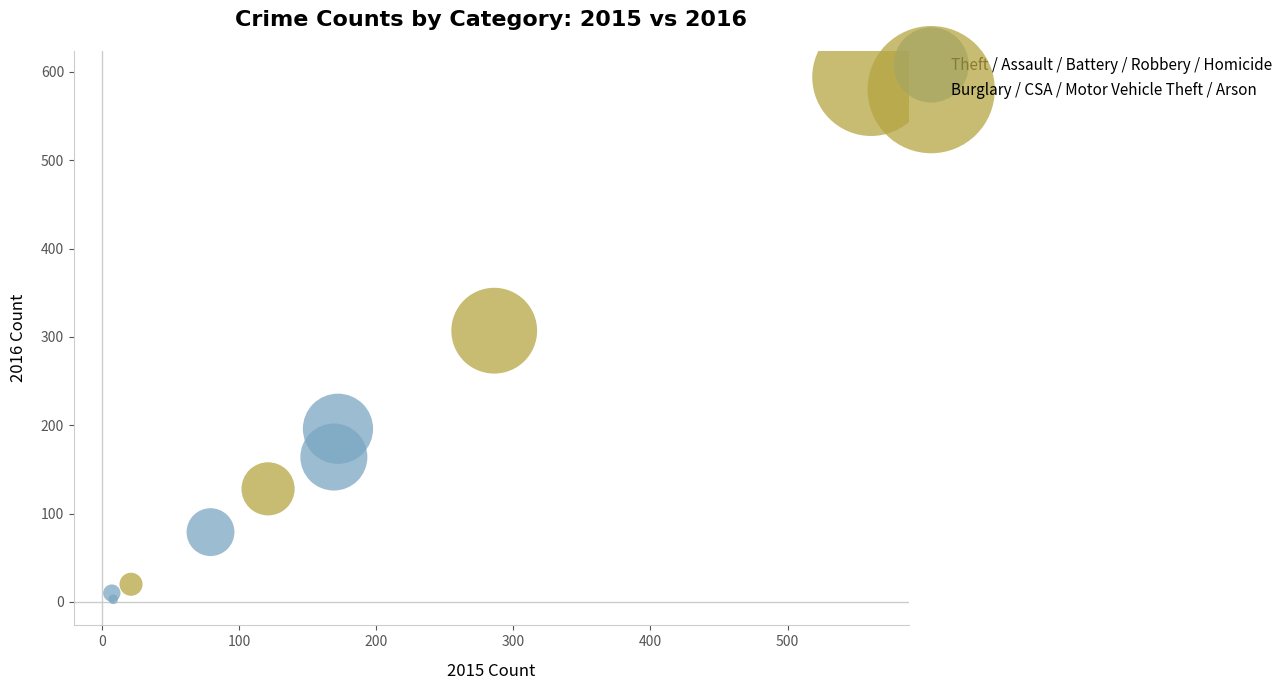

Which series contains the highest Y value?

Burglary / CSA / Motor Vehicle Theft / Arson